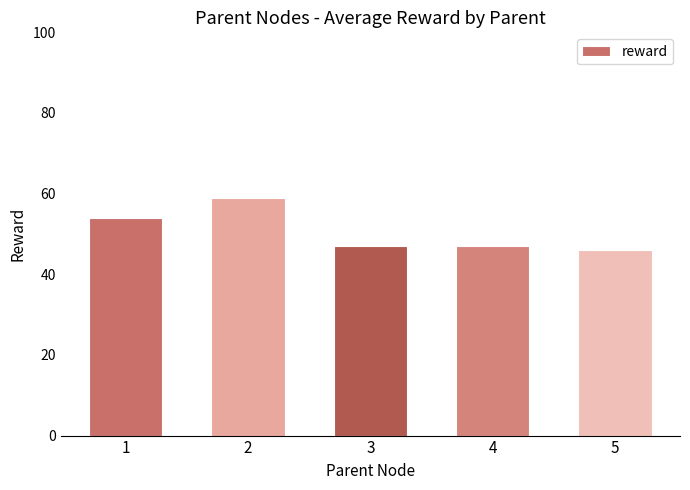

What is the change in value from 2 to 3?

-12